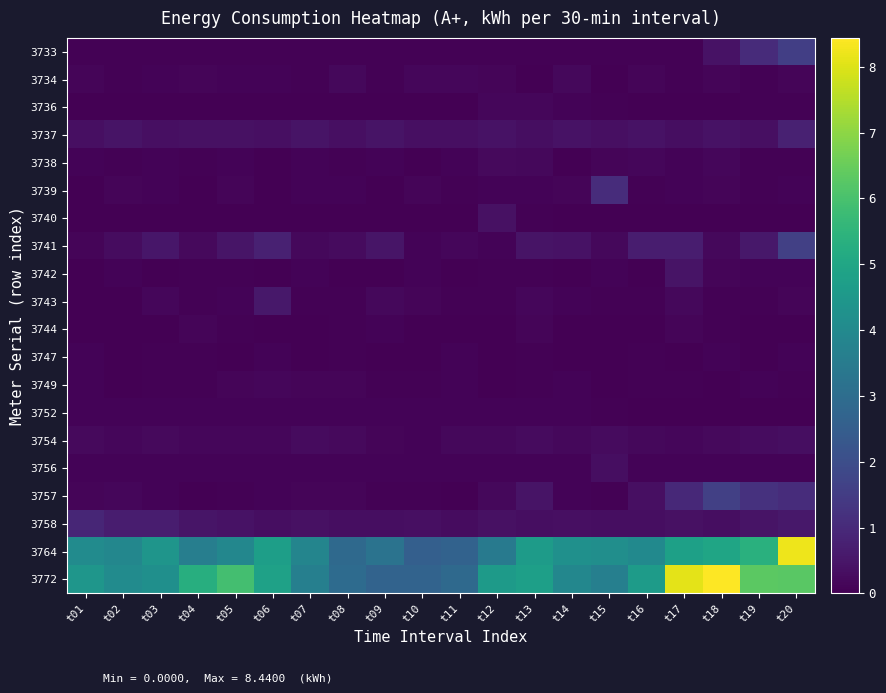

Reading right to left, transcribe all the data shown in this chart.

3733: t20=1.6	t19=1.0	t18=0.4	t17=0.1	t16=0.1	t15=0.1	t14=0.1	t13=0.1	t12=0.1	t11=0.1	t10=0.1	t09=0.1	t08=0.1	t07=0.1	t06=0.1	t05=0.1	t04=0.1	t03=0.1	t02=0.1	t01=0.1
3734: t20=0.1	t19=0.0	t18=0.1	t17=0.0	t16=0.1	t15=0.0	t14=0.2	t13=0.0	t12=0.1	t11=0.2	t10=0.2	t09=0.0	t08=0.2	t07=0.0	t06=0.1	t05=0.1	t04=0.1	t03=0.1	t02=0.1	t01=0.1
3736: t20=0.0	t19=0.0	t18=0.0	t17=0.0	t16=0.0	t15=0.1	t14=0.1	t13=0.1	t12=0.2	t11=0.0	t10=0.0	t09=0.0	t08=0.0	t07=0.0	t06=0.0	t05=0.0	t04=0.0	t03=0.0	t02=0.0	t01=0.0
3737: t20=0.8	t19=0.3	t18=0.4	t17=0.3	t16=0.4	t15=0.3	t14=0.4	t13=0.3	t12=0.4	t11=0.4	t10=0.4	t09=0.4	t08=0.3	t07=0.4	t06=0.4	t05=0.4	t04=0.4	t03=0.4	t02=0.4	t01=0.4
3738: t20=0.0	t19=0.1	t18=0.1	t17=0.1	t16=0.1	t15=0.1	t14=0.0	t13=0.2	t12=0.2	t11=0.1	t10=0.0	t09=0.1	t08=0.0	t07=0.1	t06=0.0	t05=0.1	t04=0.0	t03=0.1	t02=0.0	t01=0.1
3739: t20=0.1	t19=0.0	t18=0.1	t17=0.1	t16=0.1	t15=1.1	t14=0.1	t13=0.1	t12=0.1	t11=0.0	t10=0.1	t09=0.0	t08=0.1	t07=0.1	t06=0.0	t05=0.1	t04=0.0	t03=0.1	t02=0.1	t01=0.0
3740: t20=0.0	t19=0.0	t18=0.0	t17=0.0	t16=0.0	t15=0.0	t14=0.0	t13=0.0	t12=0.4	t11=0.0	t10=0.0	t09=0.0	t08=0.0	t07=0.0	t06=0.0	t05=0.0	t04=0.0	t03=0.0	t02=0.0	t01=0.0
3741: t20=1.6	t19=0.5	t18=0.2	t17=0.7	t16=0.7	t15=0.2	t14=0.4	t13=0.5	t12=0.1	t11=0.2	t10=0.1	t09=0.5	t08=0.2	t07=0.2	t06=0.8	t05=0.5	t04=0.2	t03=0.5	t02=0.3	t01=0.1
3742: t20=0.1	t19=0.1	t18=0.1	t17=0.4	t16=0.0	t15=0.1	t14=0.0	t13=0.0	t12=0.1	t11=0.0	t10=0.1	t09=0.0	t08=0.0	t07=0.1	t06=0.0	t05=0.1	t04=0.0	t03=0.0	t02=0.1	t01=0.0
3743: t20=0.1	t19=0.0	t18=0.0	t17=0.2	t16=0.1	t15=0.1	t14=0.1	t13=0.1	t12=0.1	t11=0.1	t10=0.1	t09=0.2	t08=0.0	t07=0.1	t06=0.5	t05=0.1	t04=0.1	t03=0.2	t02=0.0	t01=0.0
3744: t20=0.0	t19=0.0	t18=0.0	t17=0.1	t16=0.0	t15=0.0	t14=0.0	t13=0.1	t12=0.0	t11=0.0	t10=0.0	t09=0.1	t08=0.1	t07=0.0	t06=0.0	t05=0.0	t04=0.1	t03=0.0	t02=0.0	t01=0.0
3747: t20=0.1	t19=0.0	t18=0.1	t17=0.0	t16=0.0	t15=0.0	t14=0.0	t13=0.1	t12=0.0	t11=0.1	t10=0.0	t09=0.0	t08=0.0	t07=0.0	t06=0.1	t05=0.0	t04=0.1	t03=0.0	t02=0.0	t01=0.1
3749: t20=0.1	t19=0.1	t18=0.0	t17=0.1	t16=0.1	t15=0.0	t14=0.1	t13=0.0	t12=0.0	t11=0.1	t10=0.0	t09=0.0	t08=0.1	t07=0.1	t06=0.1	t05=0.1	t04=0.1	t03=0.1	t02=0.0	t01=0.1
3752: t20=0.0	t19=0.0	t18=0.0	t17=0.0	t16=0.0	t15=0.0	t14=0.1	t13=0.1	t12=0.1	t11=0.1	t10=0.1	t09=0.1	t08=0.1	t07=0.1	t06=0.1	t05=0.1	t04=0.1	t03=0.1	t02=0.1	t01=0.1
3754: t20=0.3	t19=0.3	t18=0.2	t17=0.1	t16=0.2	t15=0.2	t14=0.2	t13=0.2	t12=0.2	t11=0.2	t10=0.1	t09=0.1	t08=0.2	t07=0.2	t06=0.1	t05=0.2	t04=0.1	t03=0.2	t02=0.1	t01=0.2
3756: t20=0.1	t19=0.1	t18=0.1	t17=0.1	t16=0.1	t15=0.3	t14=0.1	t13=0.1	t12=0.1	t11=0.1	t10=0.1	t09=0.1	t08=0.1	t07=0.1	t06=0.1	t05=0.1	t04=0.1	t03=0.1	t02=0.1	t01=0.1
3757: t20=1.1	t19=1.2	t18=1.6	t17=1.0	t16=0.3	t15=0.0	t14=0.1	t13=0.5	t12=0.2	t11=0.0	t10=0.1	t09=0.1	t08=0.1	t07=0.1	t06=0.1	t05=0.1	t04=0.0	t03=0.1	t02=0.1	t01=0.1
3758: t20=0.5	t19=0.4	t18=0.3	t17=0.4	t16=0.3	t15=0.3	t14=0.3	t13=0.3	t12=0.4	t11=0.3	t10=0.3	t09=0.3	t08=0.3	t07=0.4	t06=0.3	t05=0.4	t04=0.5	t03=0.7	t02=0.7	t01=0.9
3764: t20=8.2	t19=5.4	t18=5.0	t17=4.8	t16=4.0	t15=4.2	t14=4.2	t13=4.6	t12=3.4	t11=2.6	t10=2.6	t09=3.2	t08=2.9	t07=3.8	t06=4.7	t05=3.9	t04=3.6	t03=4.4	t02=3.9	t01=4.1
3772: t20=6.3	t19=6.3	t18=8.4	t17=8.1	t16=4.6	t15=3.6	t14=3.9	t13=4.8	t12=4.6	t11=2.9	t10=2.7	t09=2.7	t08=3.0	t07=3.6	t06=4.8	t05=5.9	t04=5.3	t03=4.2	t02=4.1	t01=4.4